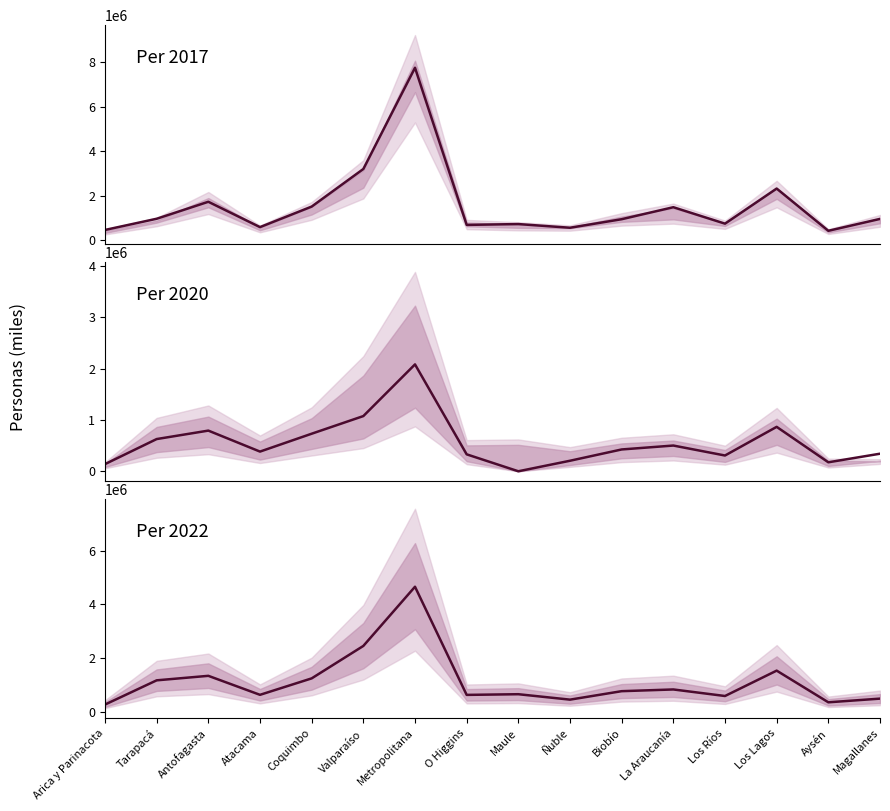

Is the value of Per 2020 at Coquimbo greater than the value of Per 2022 at Valparaíso?

No